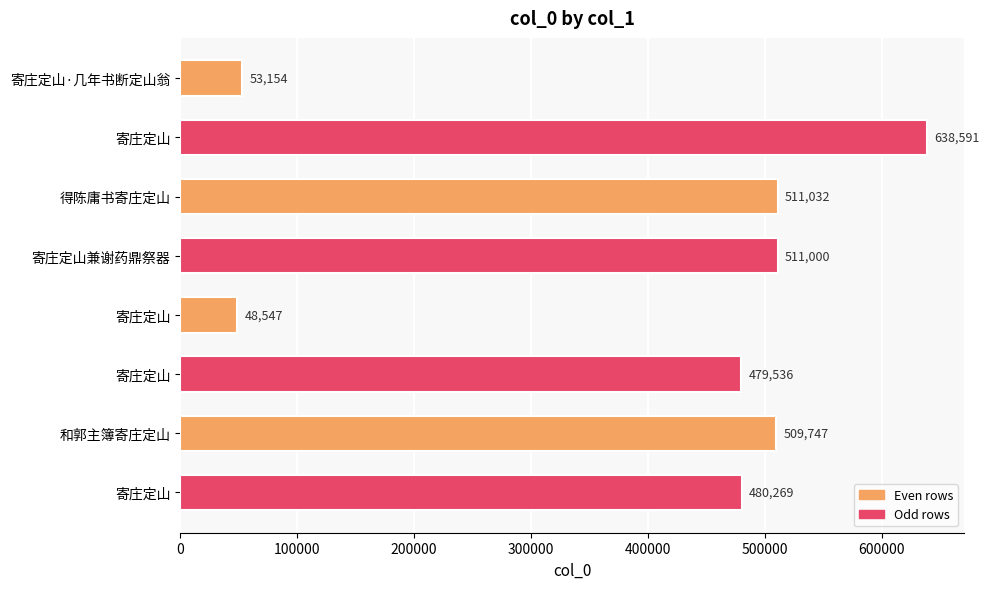

What is the smallest value displayed?

48547